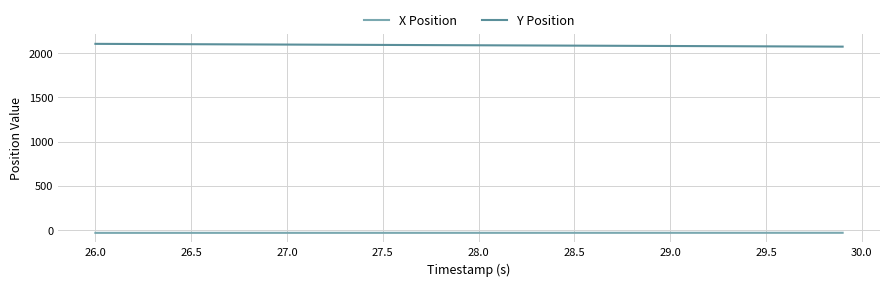

How many values in the X Position series are below -29?

28